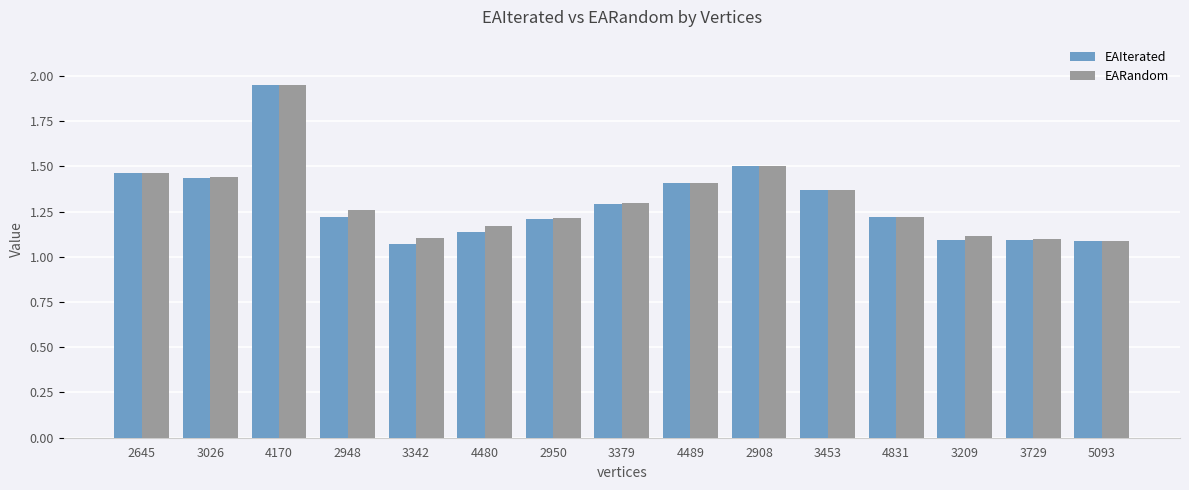

The value of EARandom at 2908 is 1.5. True or false?

True